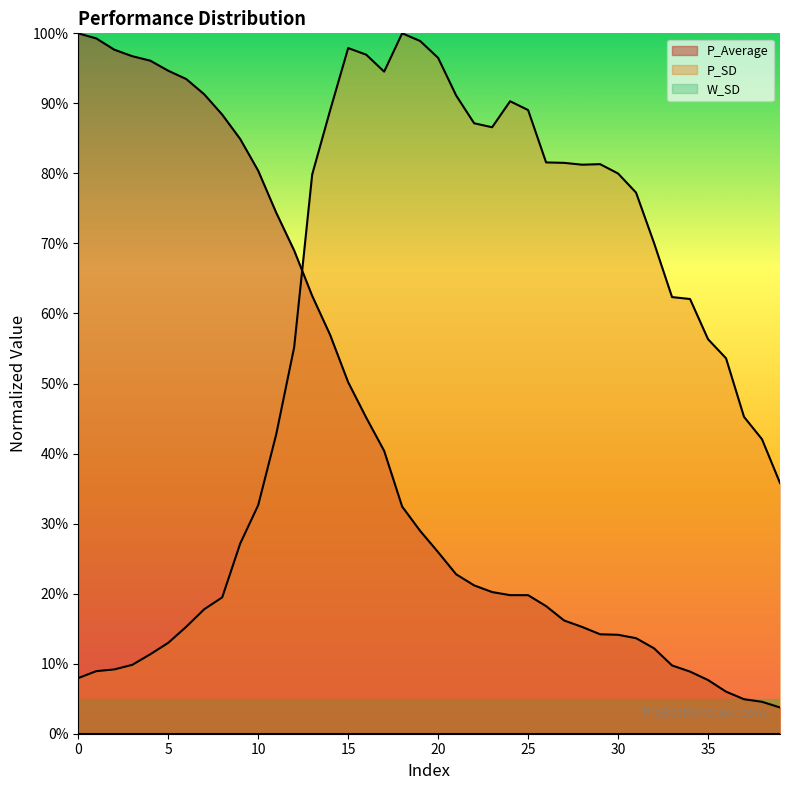

Which label corresponds to the smallest value in the chart?

39